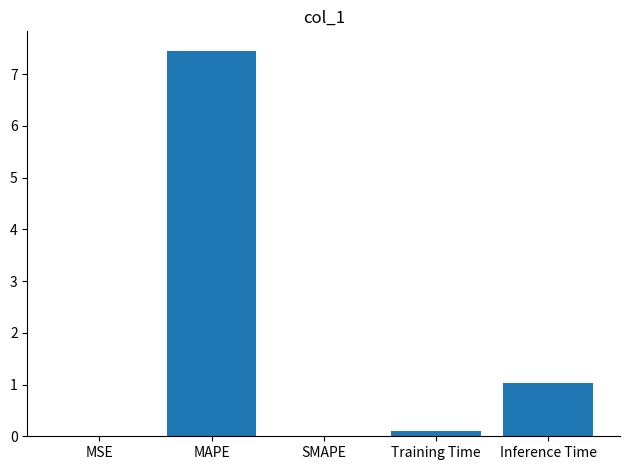

Where is the data nearest to the value 3?

Inference Time